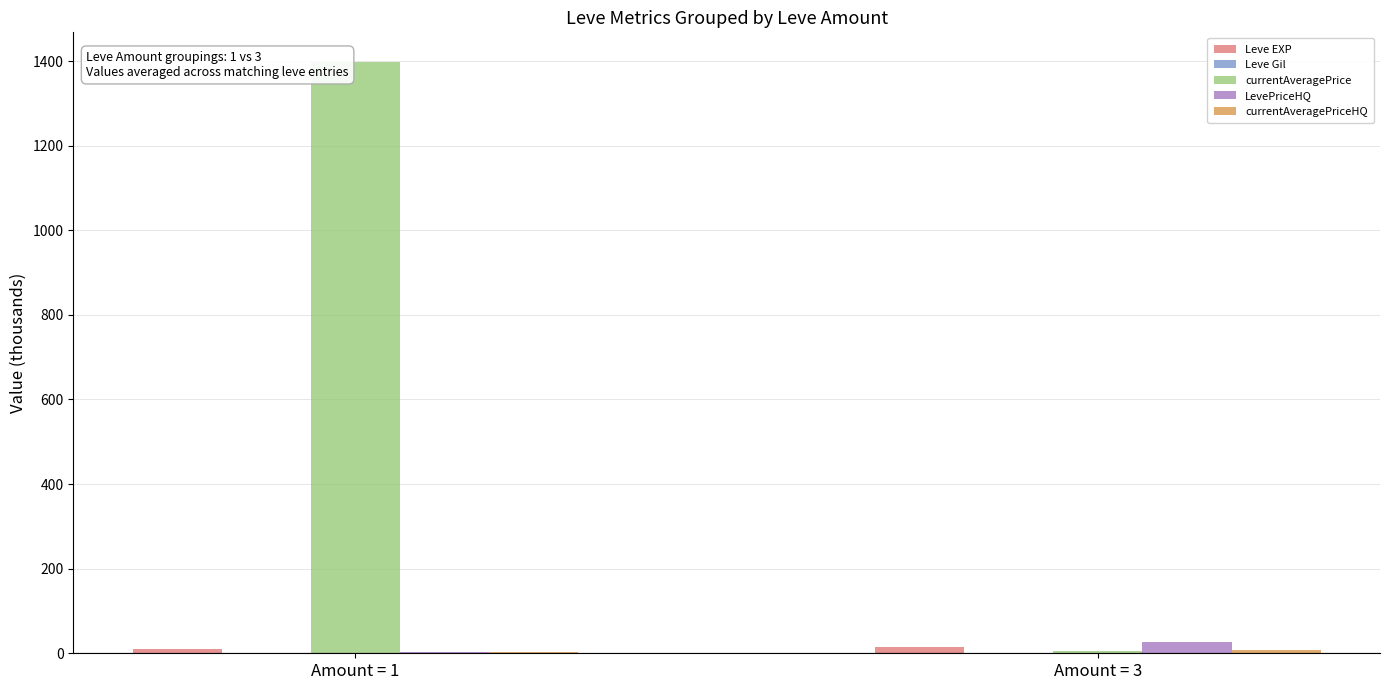

At which category is the sum across all series the highest?

Amount = 1